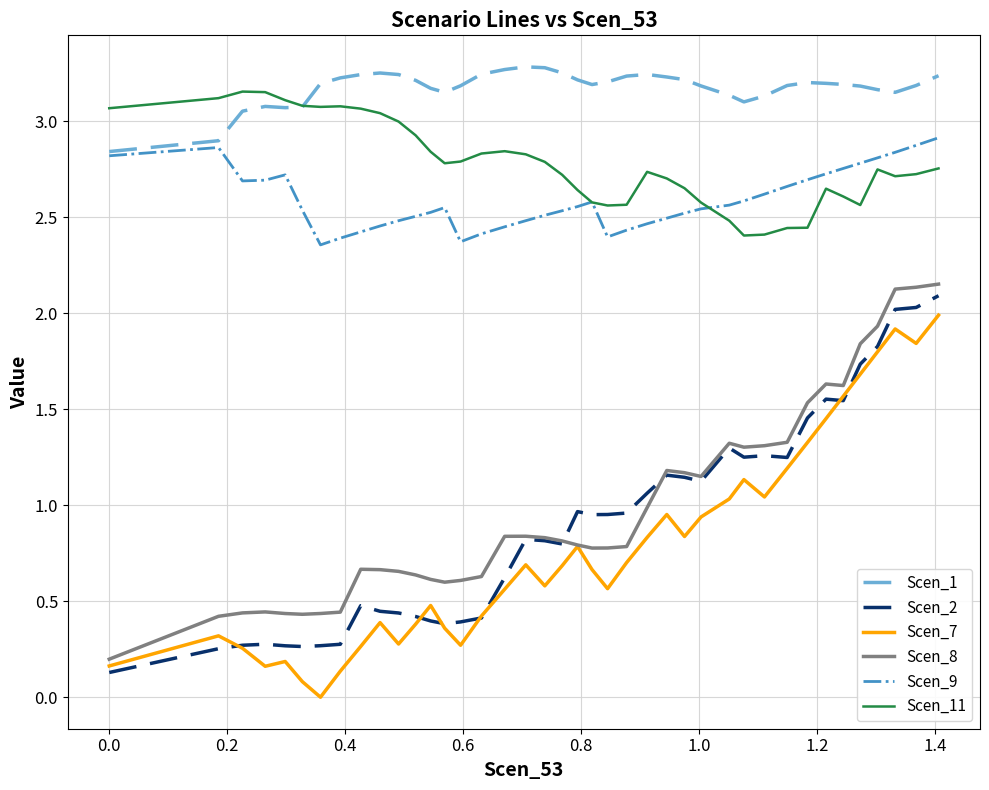

True or false: Scen_9 and Scen_2 cross at least once.

False